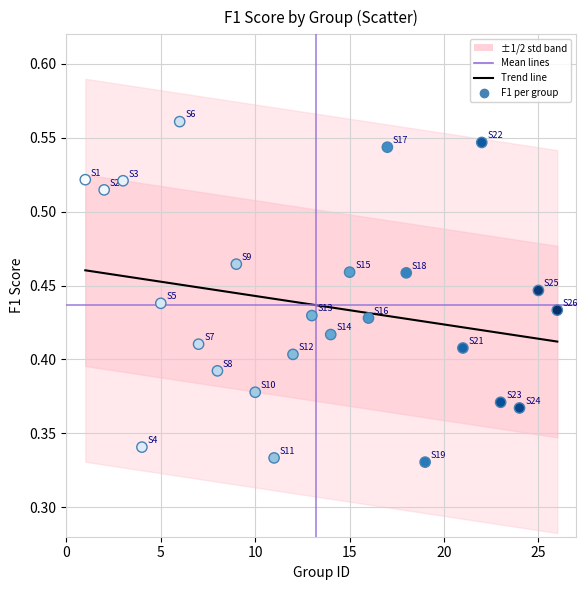

What is the range of X values (max minus min)?

25.0